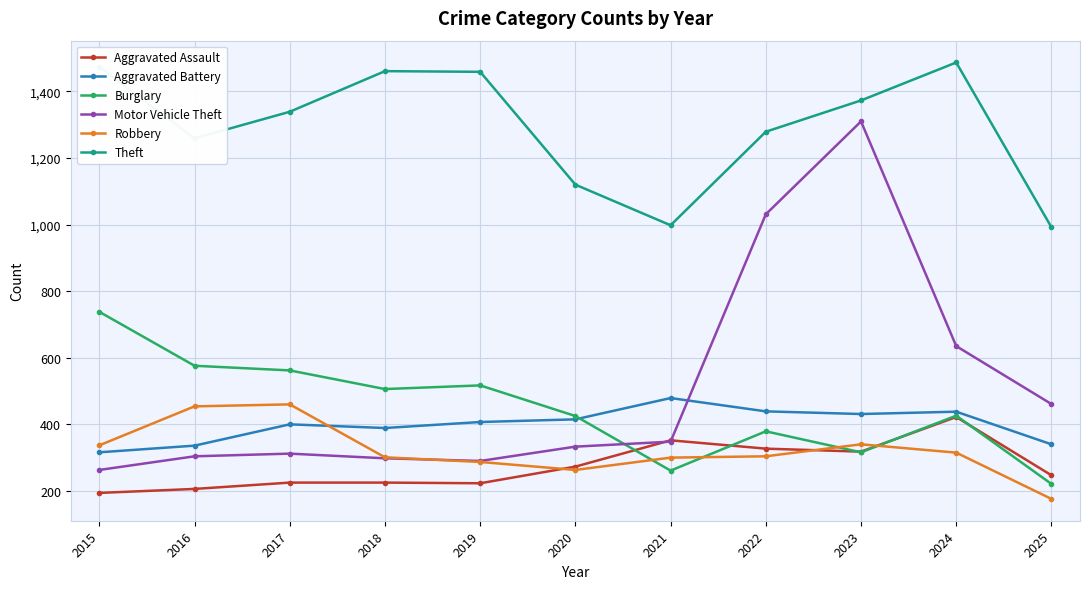

Is the value of Theft at 2019 greater than the value of Burglary at 2022?

Yes